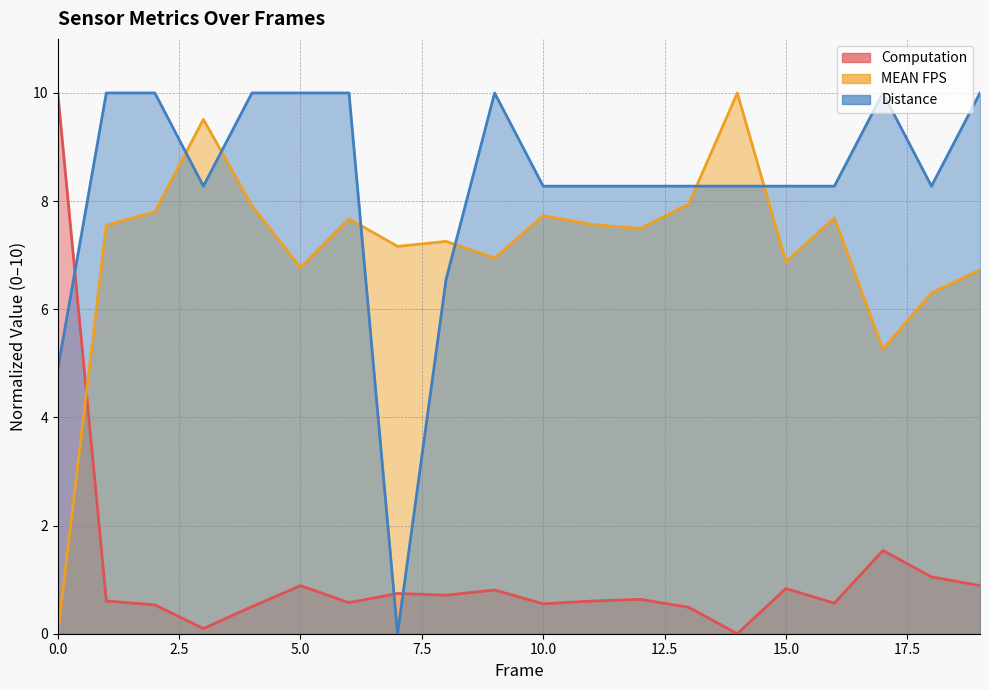

Is it true that MEAN FPS equals 12.7 at 7?

False